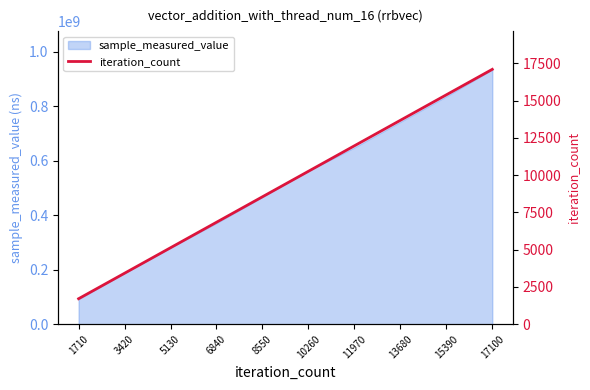

What is the ratio of the value at 13680 to the value at 5130?

2.7